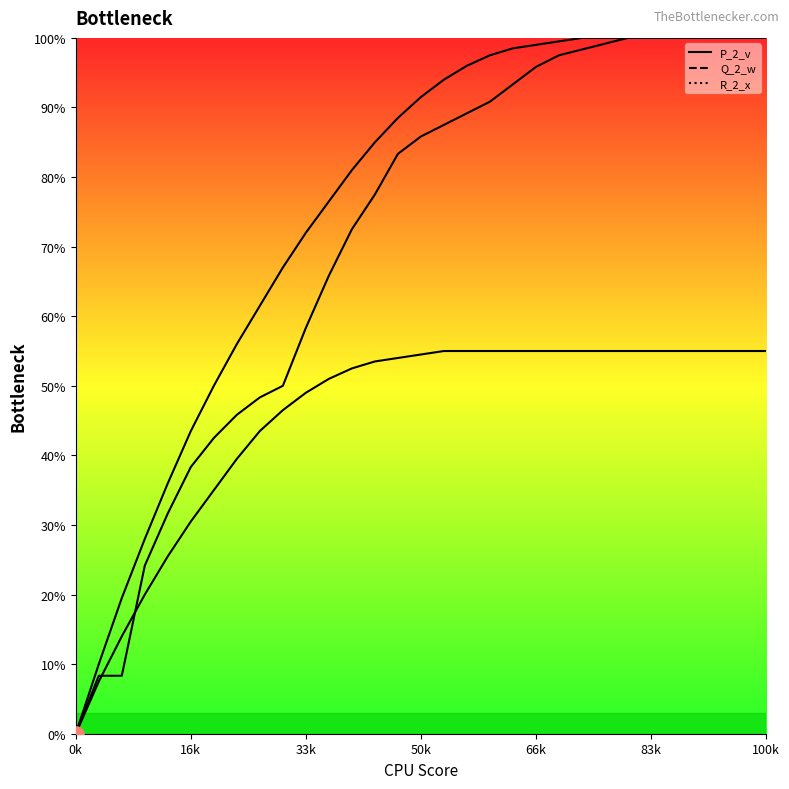

What is the total value across all series at 16?

236.5